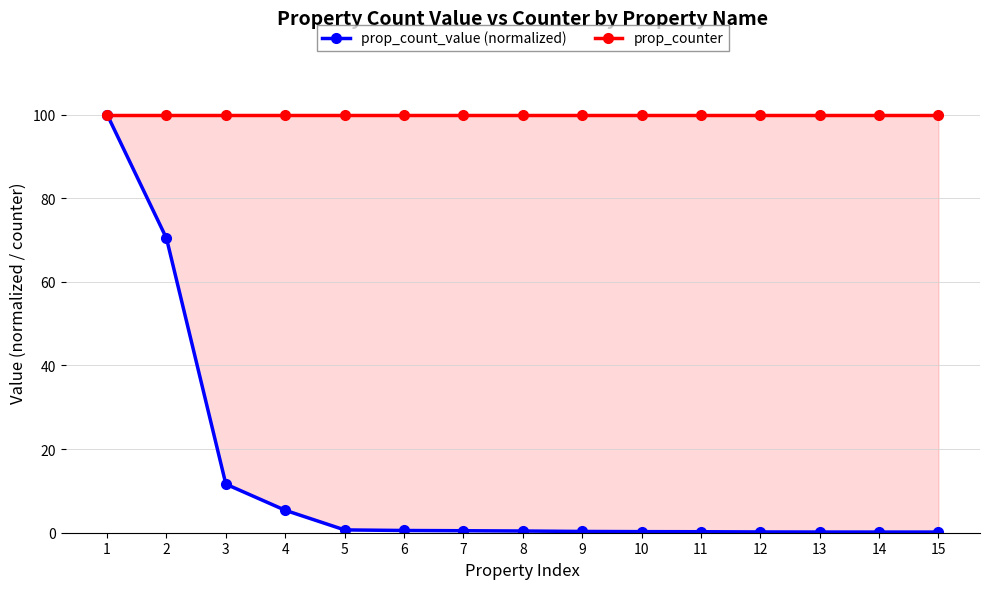

What is the total value across all series at 11?

100.2